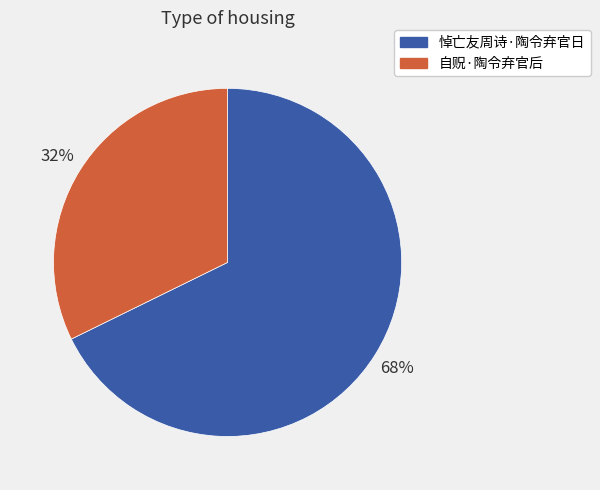

To the nearest percent, what portion does 悼亡友周诗·陶令弃官日 represent?

68%